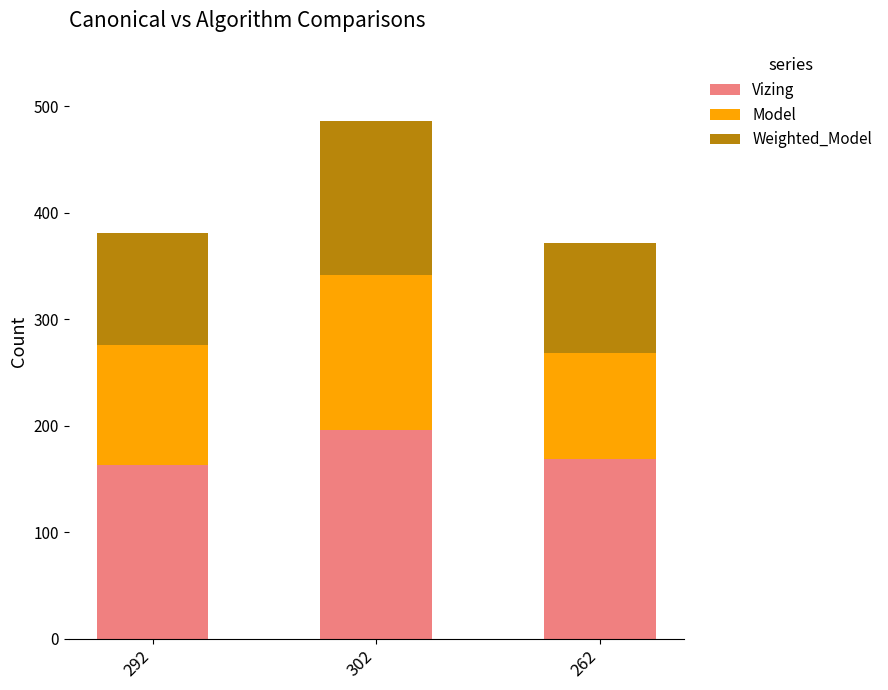

The Vizing series shows 73 at 262. True or false?

False